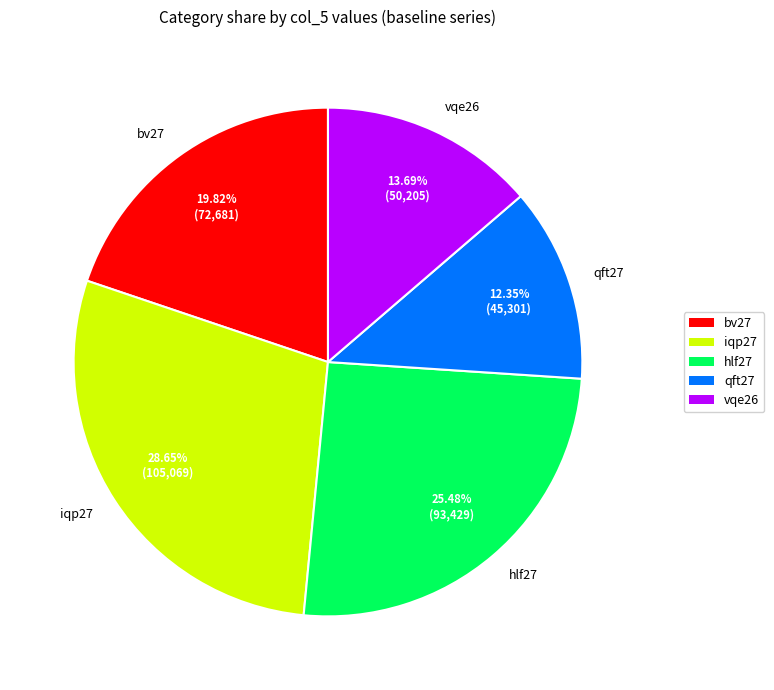

What is the largest slice in the pie chart?

iqp27